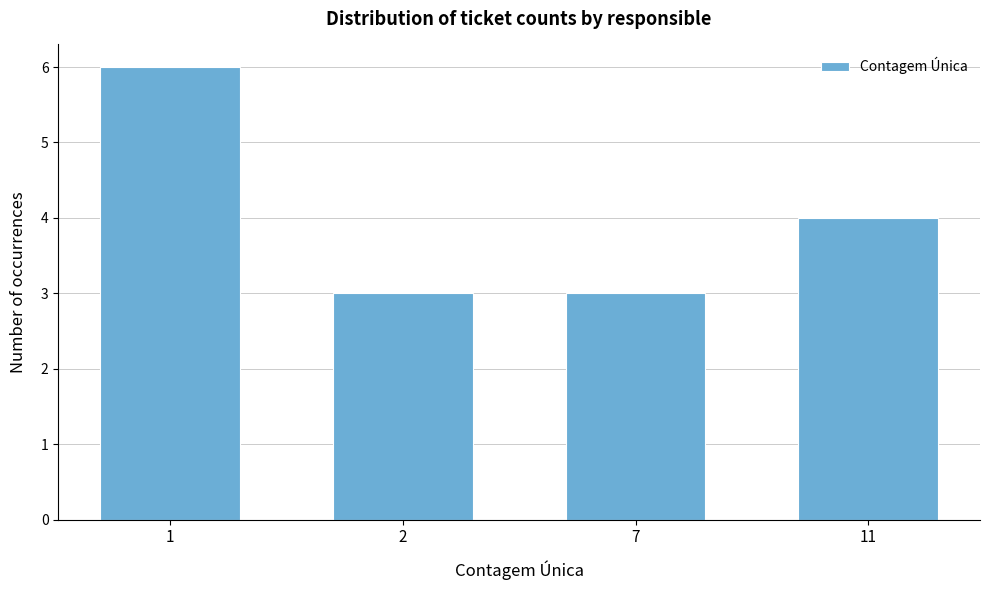

Reading left to right, transcribe all the data shown in this chart.

6	3	3	4